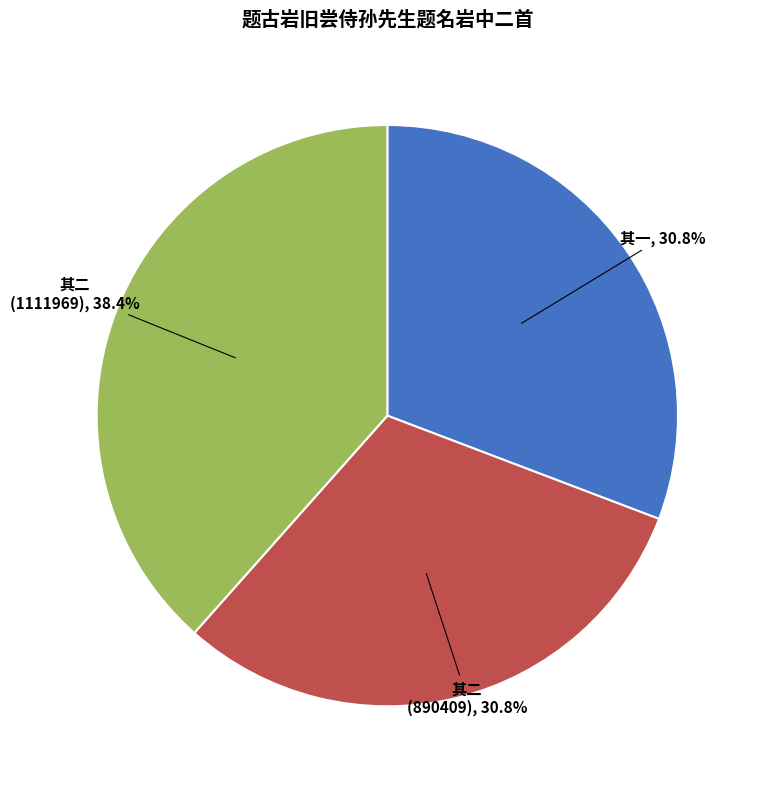

Count the number of slices in the pie.

3